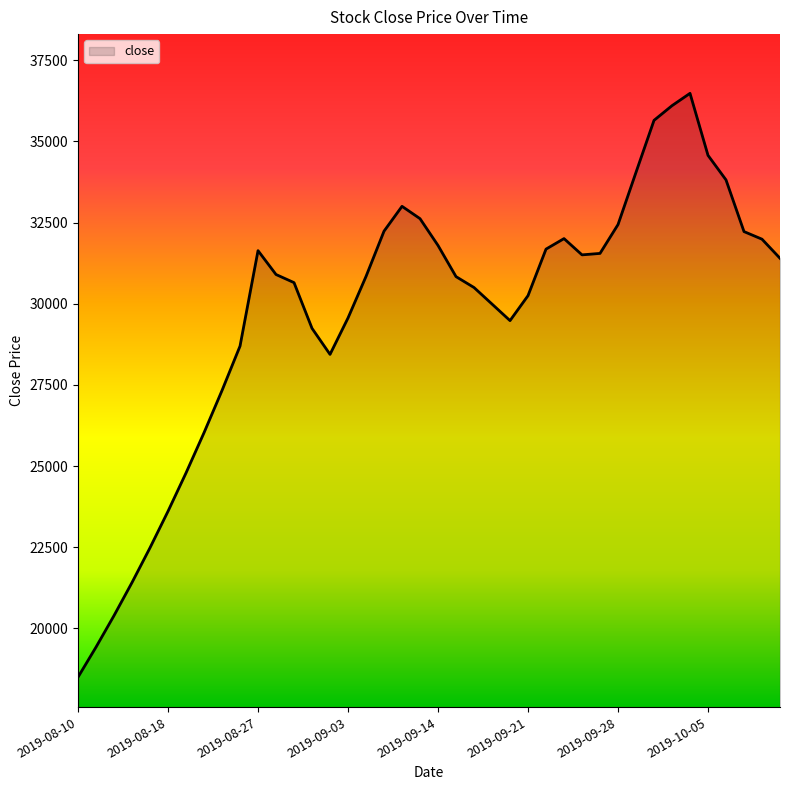

What is the difference between the maximum and second lowest values?

17055